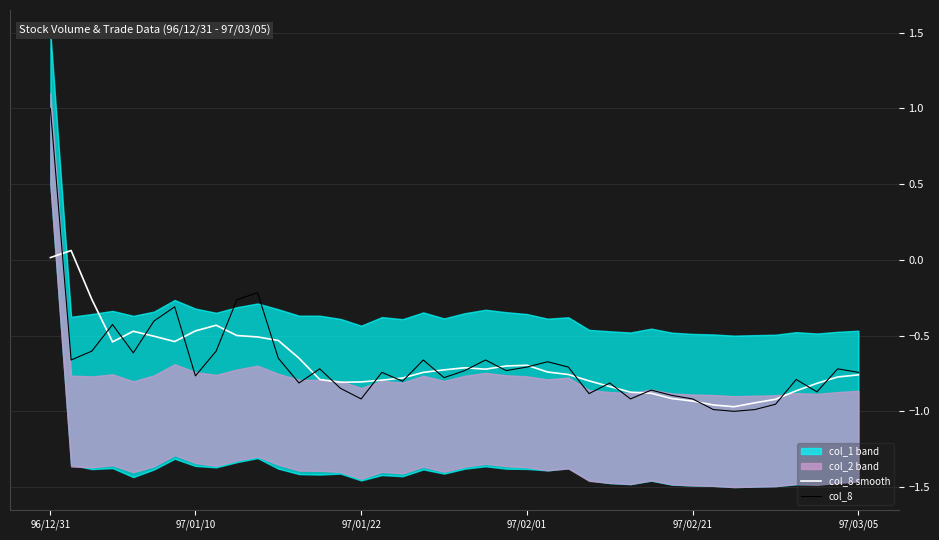

What position from the left is 10?

11